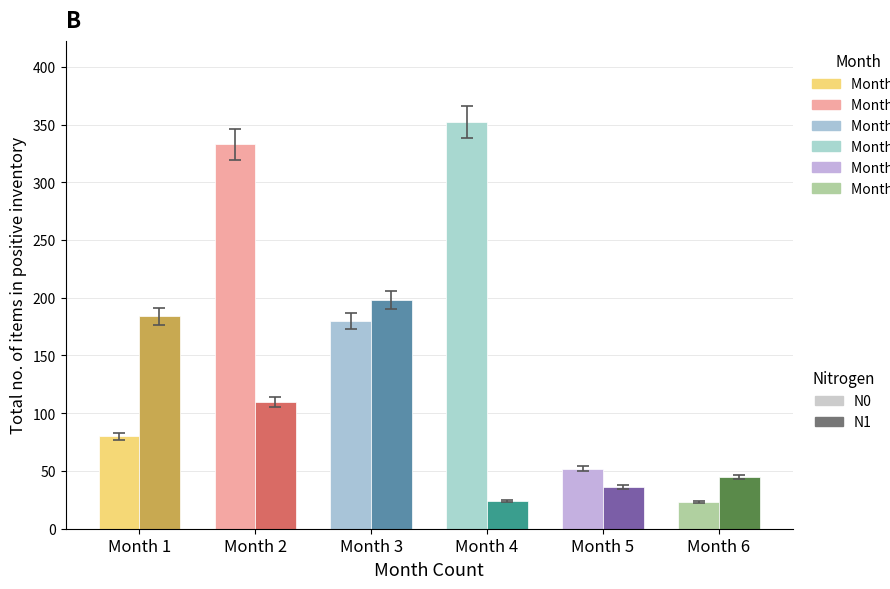

How many values in the Total positive inv (dark) series exceed 110?

2